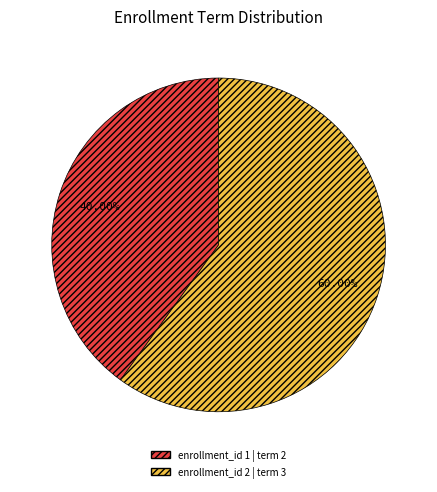

Is there a majority slice in this chart?

Yes